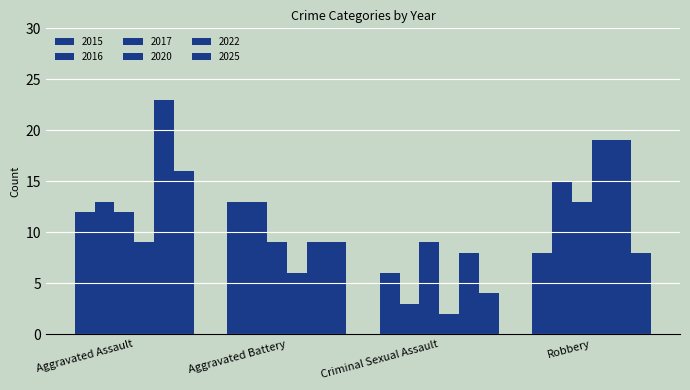

What is the lowest value of the 2020 series?

2